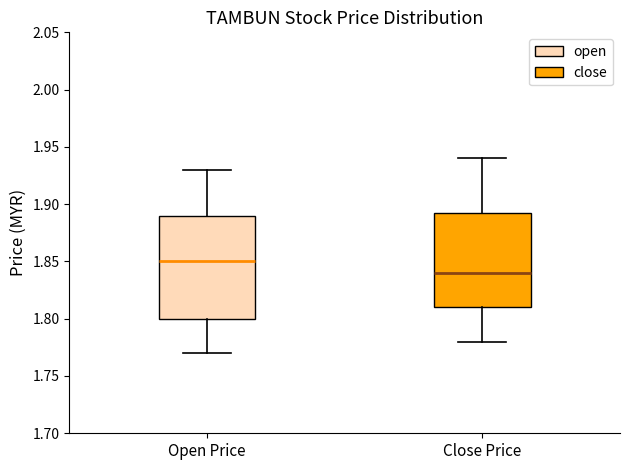

Reading left to right, read every box against the y-axis: the position of its median line, the range the box covers, and the ends of its whiskers. The values are not printed on the chart, so give them approximately, as read against the axis.

Open Price: median 1.850, box 1.800 to 1.890, whiskers 1.770 to 1.930
Close Price: median 1.840, box 1.810 to 1.895, whiskers 1.780 to 1.940